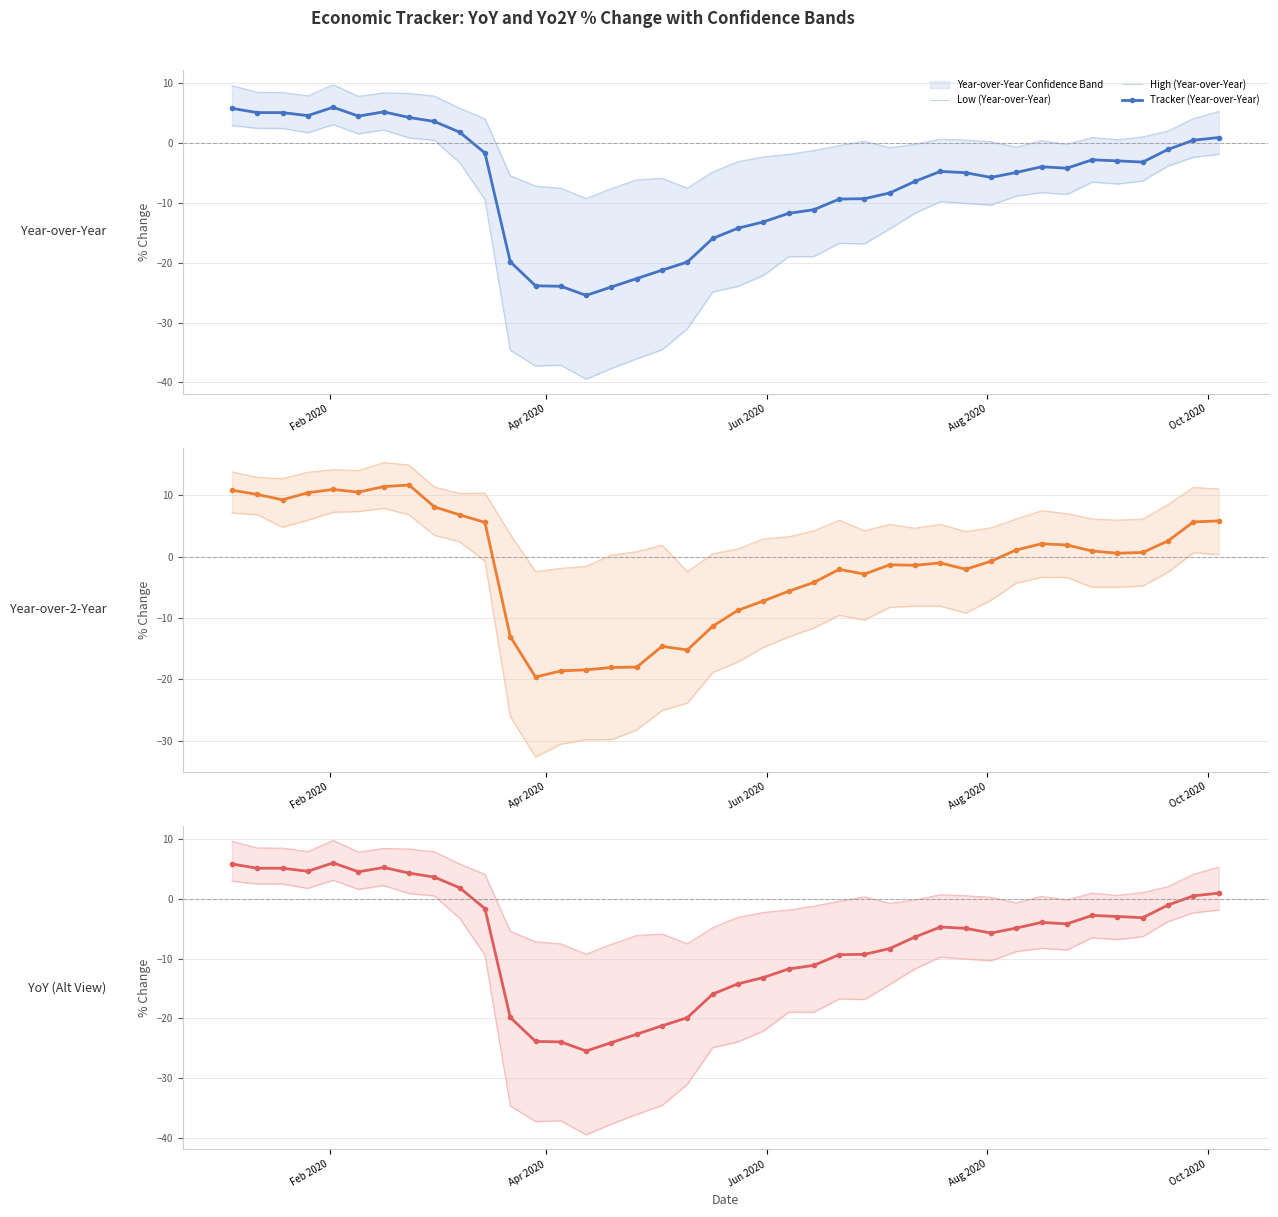

Rank the series at 2020-03-22 from lowest to highest value.

Low (yoy), Low (yo2y), Tracker (yoy), Tracker (yo2y), High (yoy), High (yo2y)